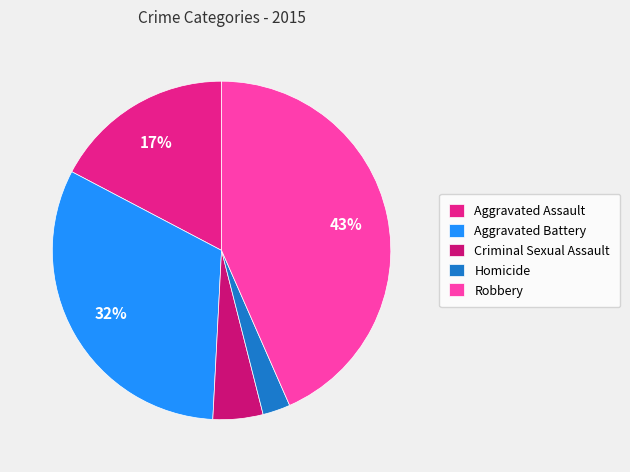

Does any single category account for the majority?

No